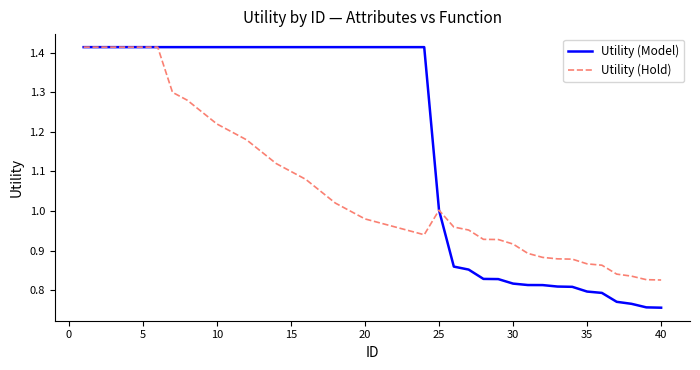

List the series in order of their overall mean, highest first.

Utility (Model), Utility (Hold)